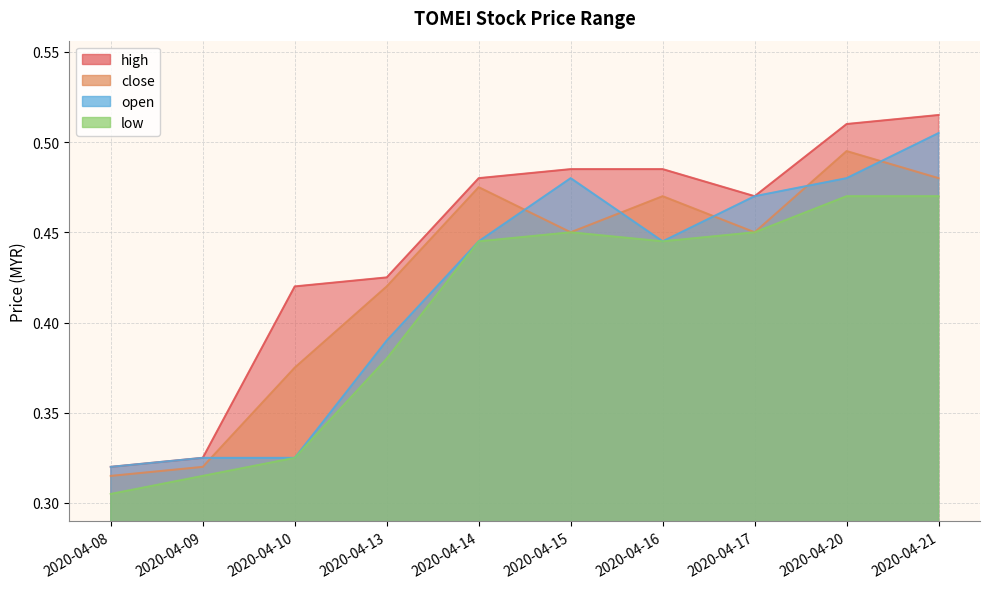

What value does the close series have at 2020-04-10?

0.4